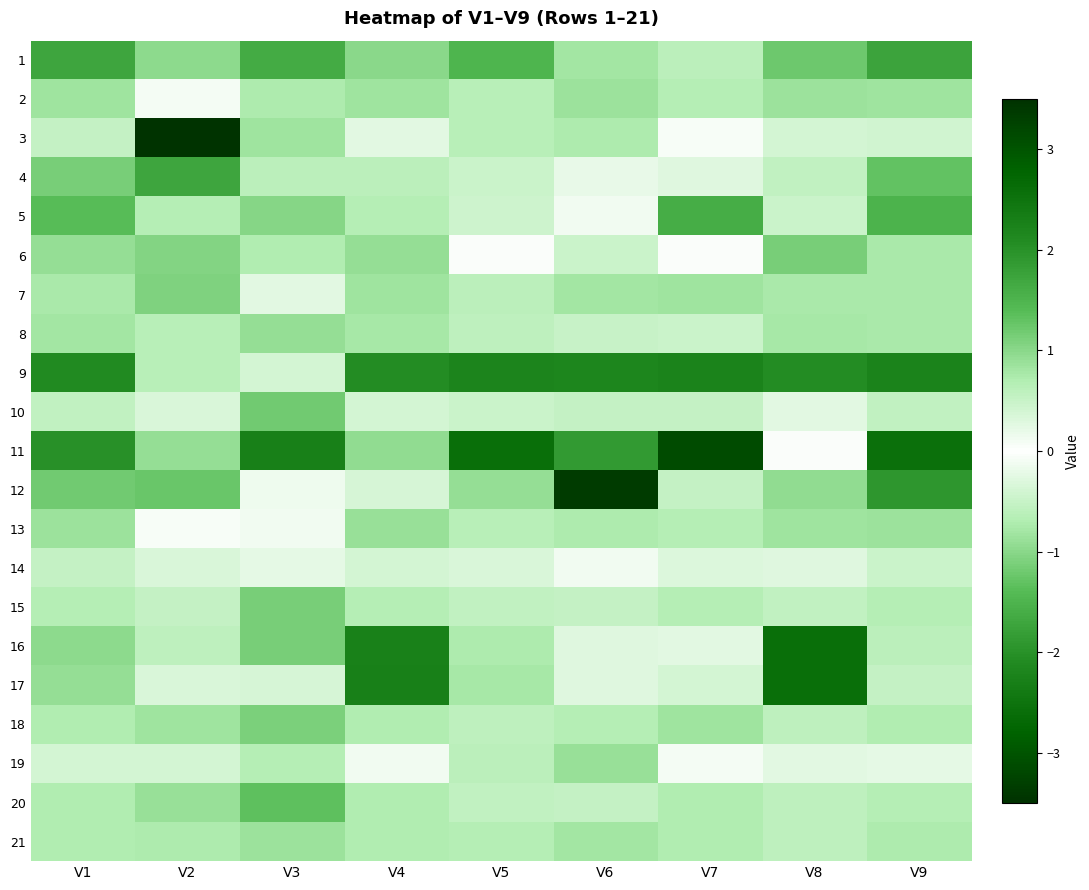

Which series has the widest spread of values?

12